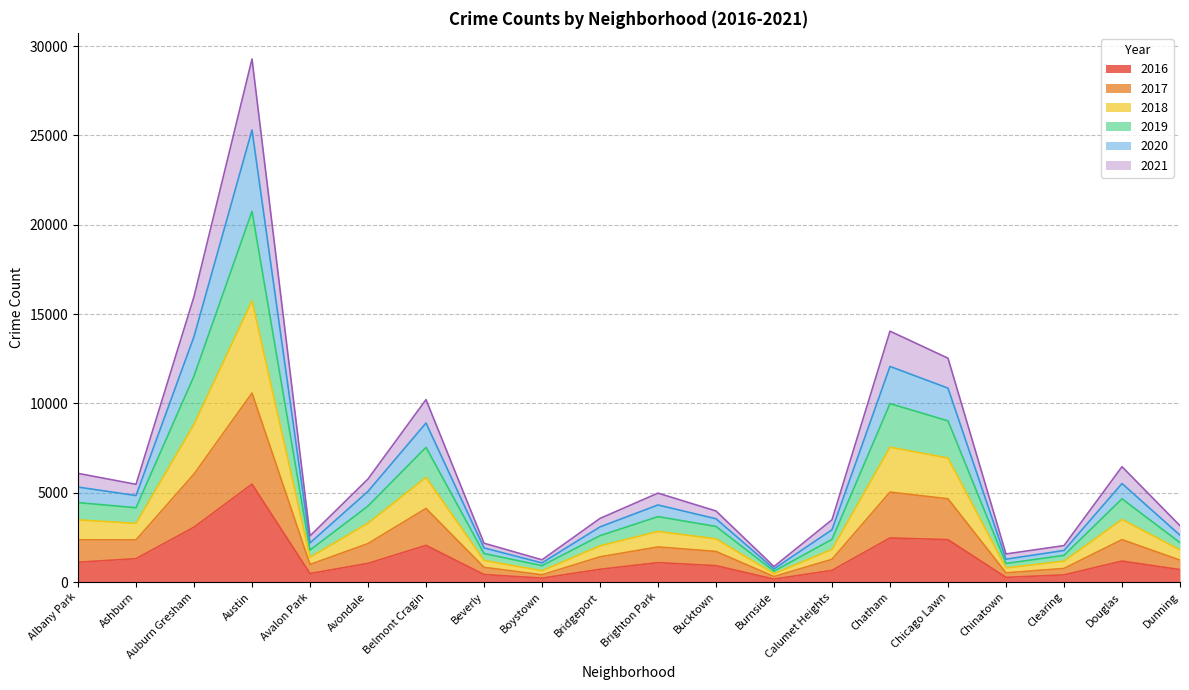

At how many categories does at least one series exceed 14712?

2